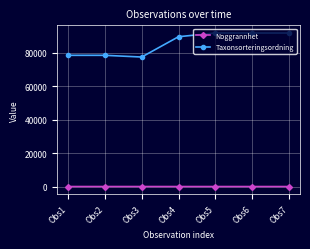

Between Obs2 and Obs6, which series saw the biggest shift?

Taxonsorteringsordning